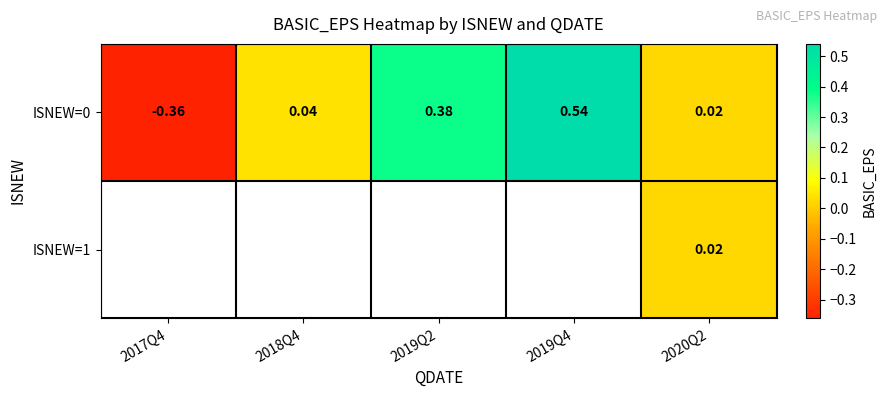

What is the sum of all ISNEW=0 values?

0.6